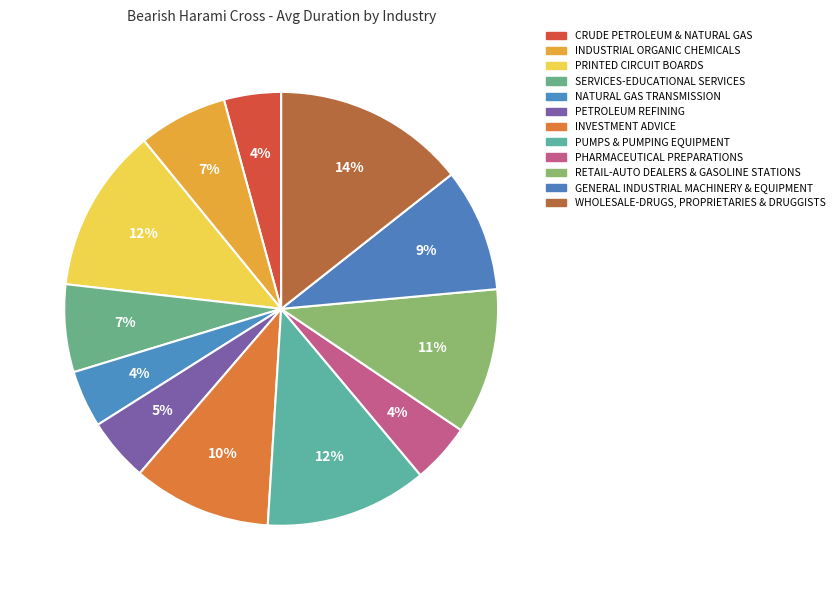

Rank the categories by value from highest to lowest.

WHOLESALE-DRUGS, PROPRIETARIES & DRUGGISTS, PRINTED CIRCUIT BOARDS, PUMPS & PUMPING EQUIPMENT, RETAIL-AUTO DEALERS & GASOLINE STATIONS, INVESTMENT ADVICE, GENERAL INDUSTRIAL MACHINERY & EQUIPMENT, INDUSTRIAL ORGANIC CHEMICALS, SERVICES-EDUCATIONAL SERVICES, PETROLEUM REFINING, PHARMACEUTICAL PREPARATIONS, CRUDE PETROLEUM & NATURAL GAS, NATURAL GAS TRANSMISSION